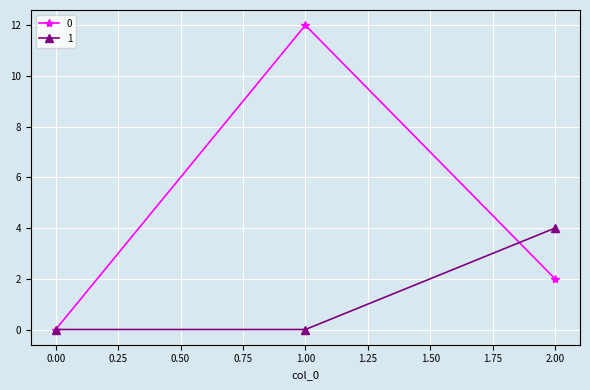

Rank the series by their maximum value, from lowest to highest.

1, 0